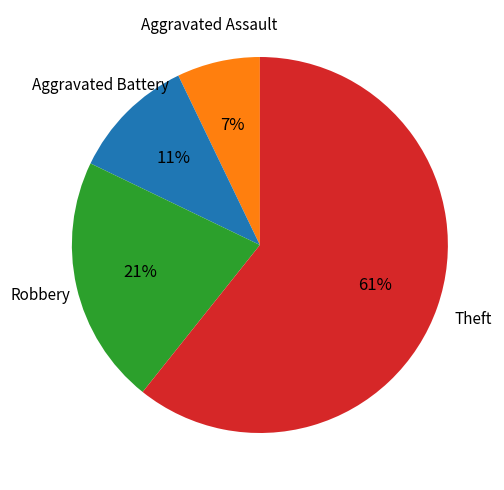

To the nearest percent, what is the difference between the largest and smallest slice percentages?

54%